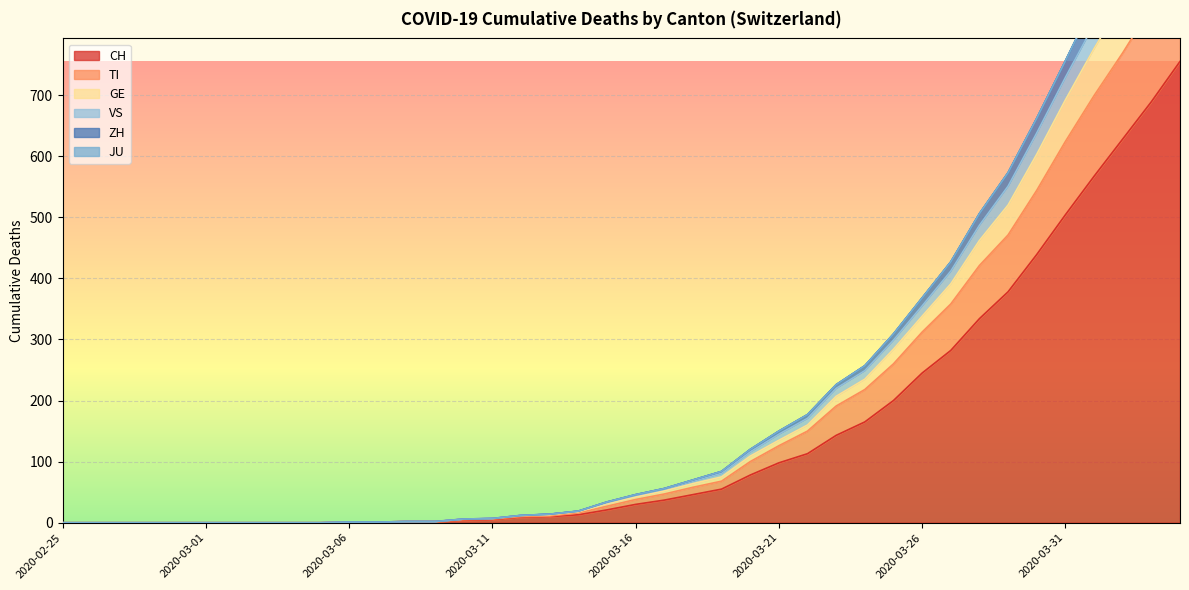

True or false: CH has a value of 337 at 2020-03-26.

False